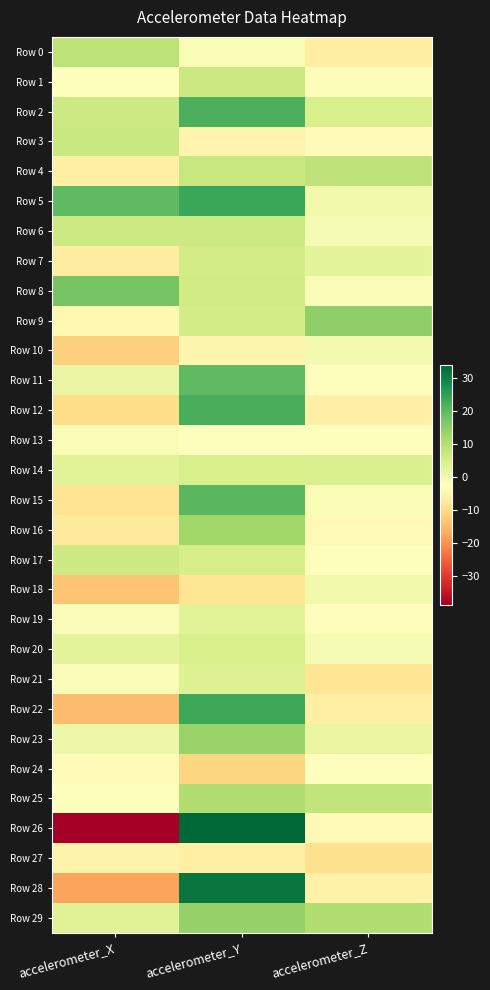

What is the total value across all series at accelerometer_Y?

270.0